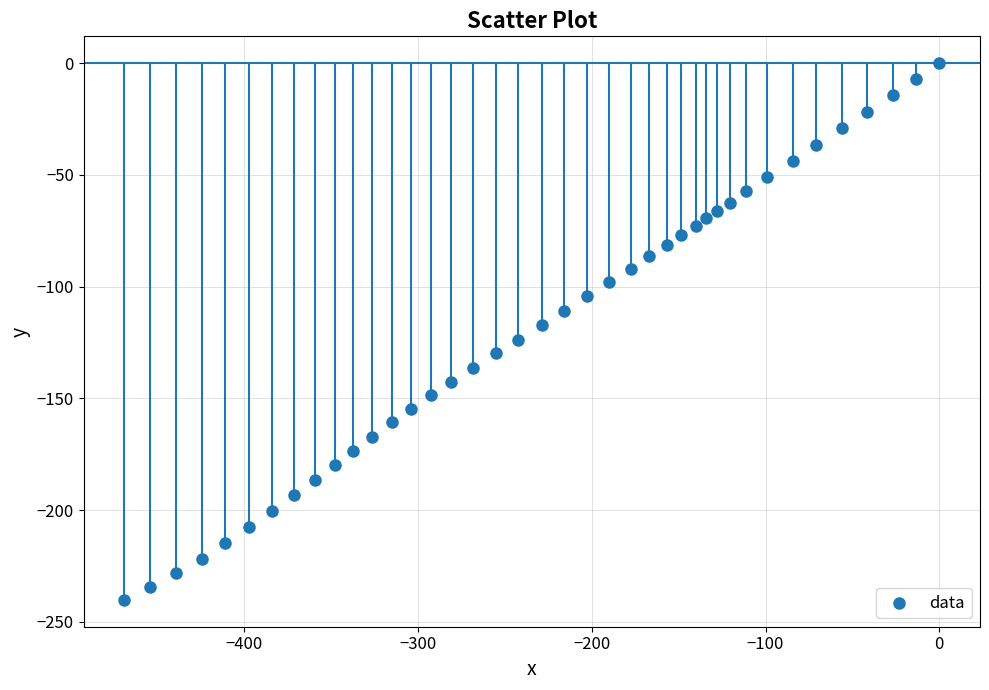

What is the range of X values (max minus min)?

469.0